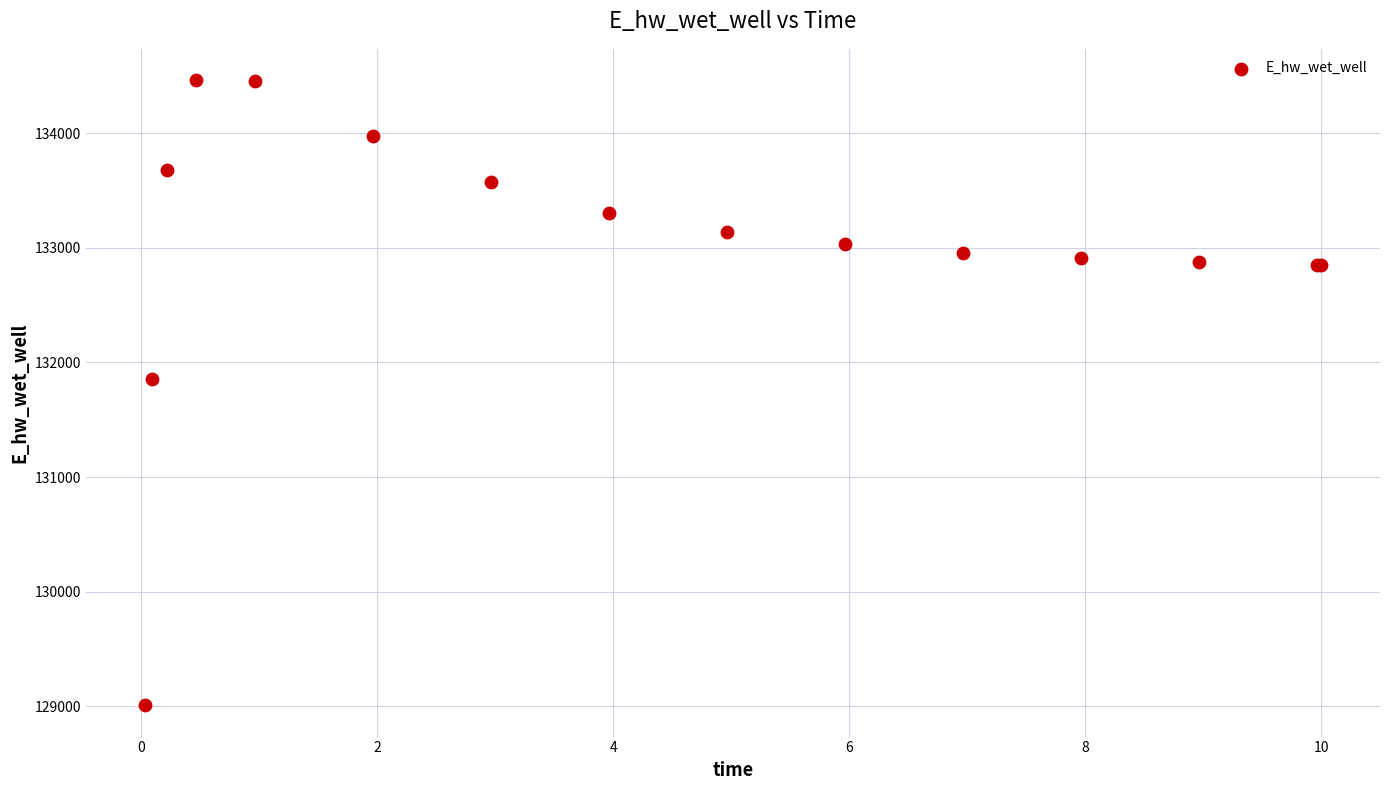

What Y value in the scatter plot is closest to 131735?

131853.7